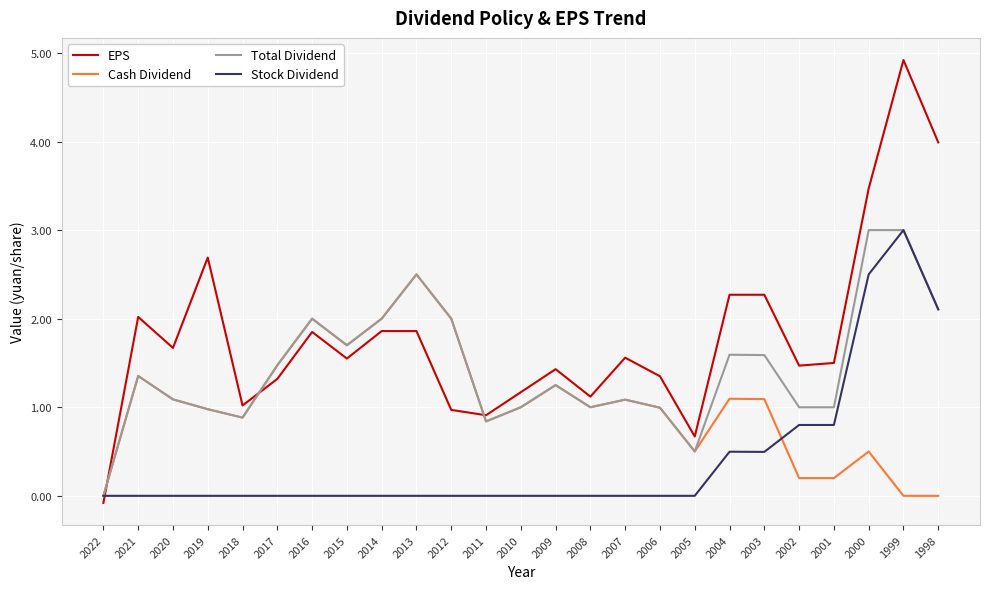

Which category has the lowest value in the Total Dividend series?

2022